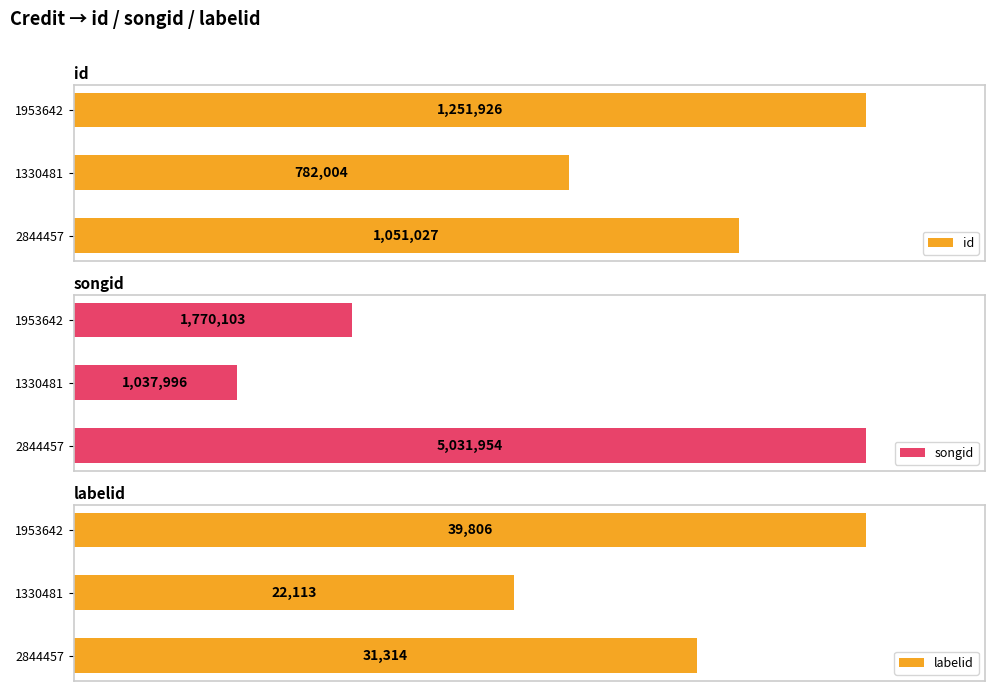

List the labels in order of labelid value, largest first.

1953642, 2844457, 1330481